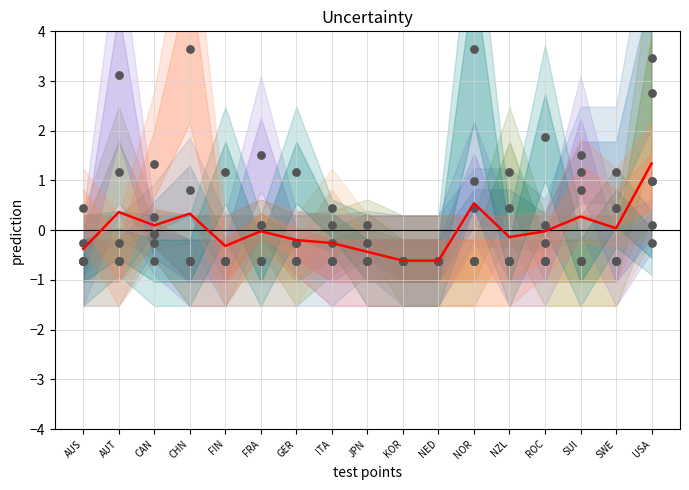

What is the change in value from AUS to AUT?

+0.7